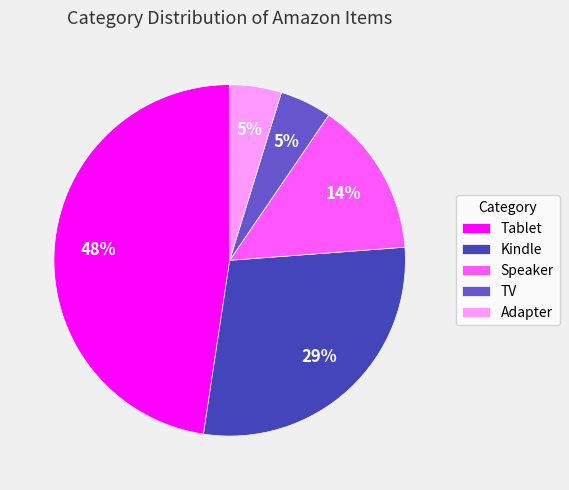

True or false: Adapter accounts for 11% of the total.

False